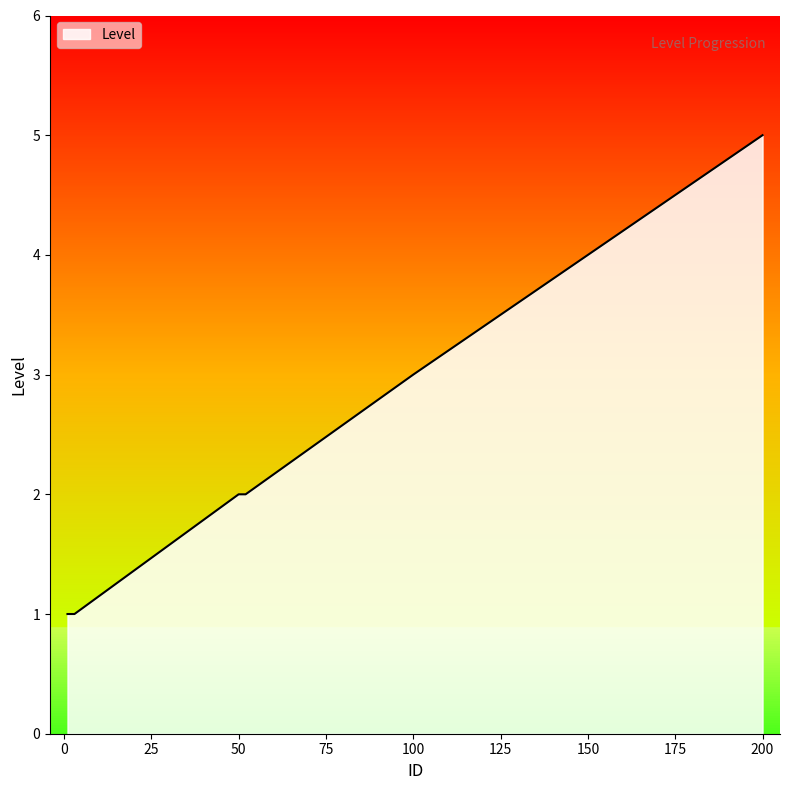

What is the greatest value displayed?

5